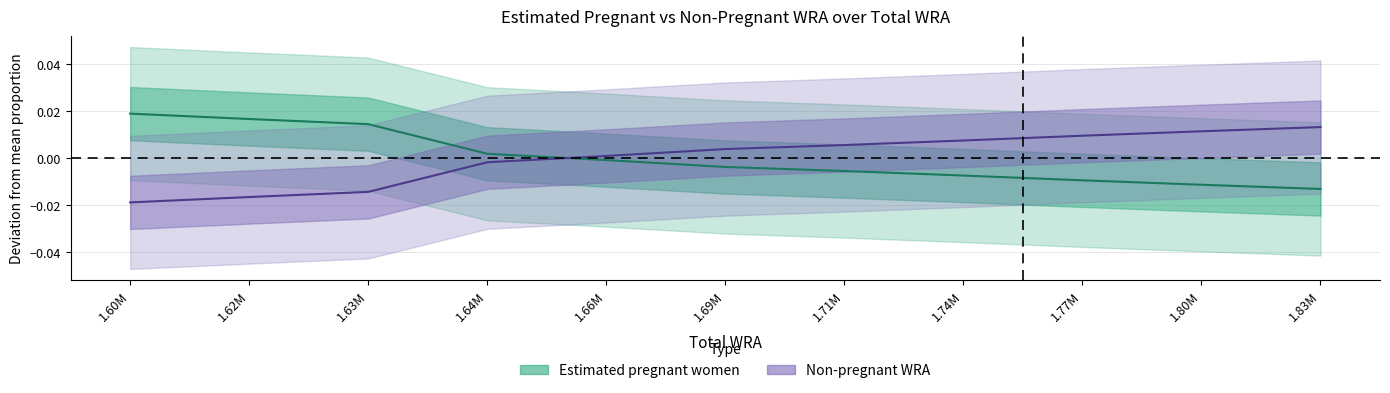

Does the chart display data point markers on the line(s)?

No